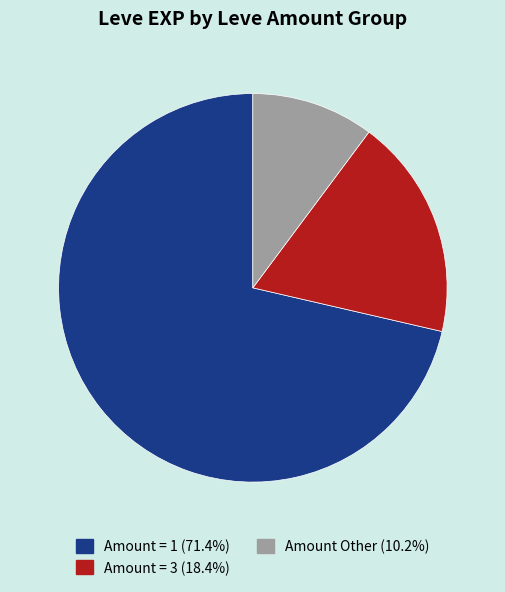

Is there a majority slice in this chart?

Yes